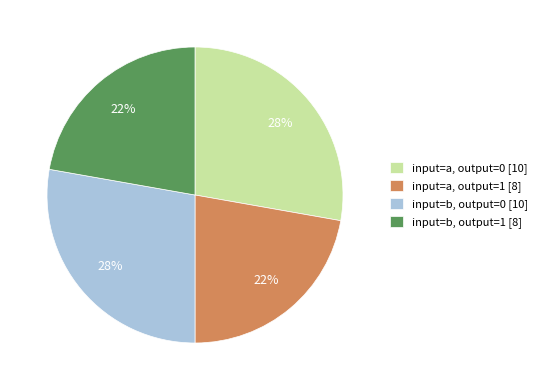

Is it true that input=b, output=0 [10] is 28% of the pie?

True